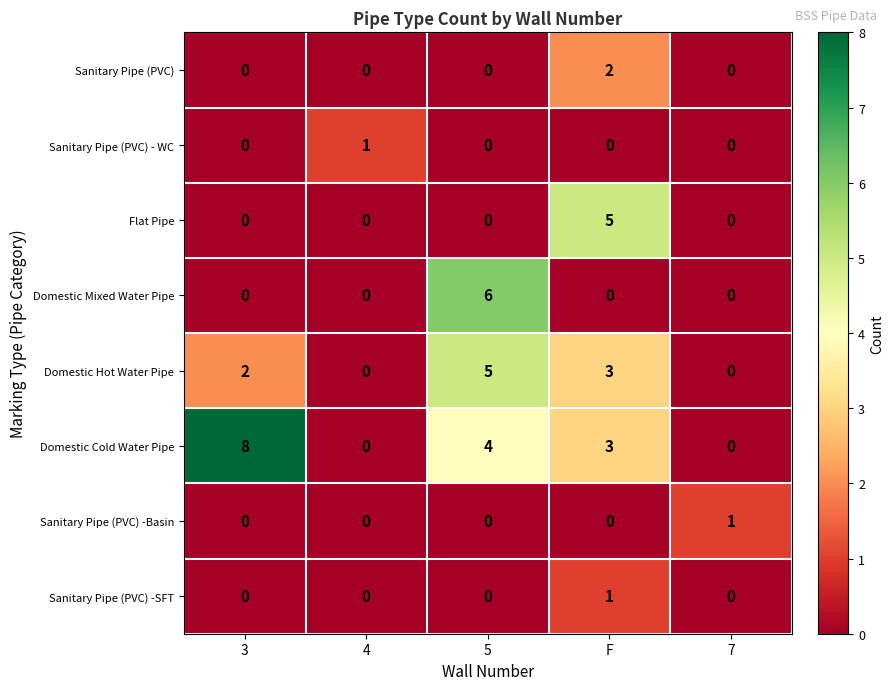

How many data points does each series have?

5